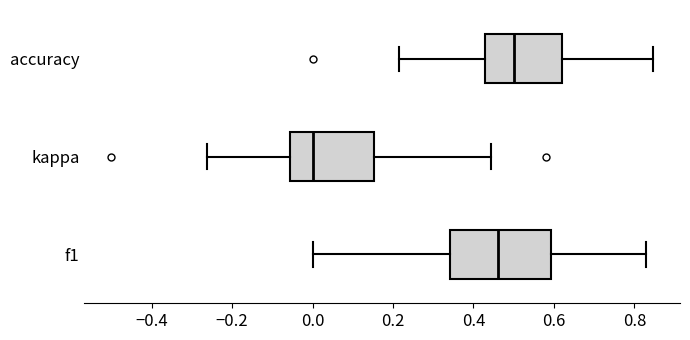

Reading bottom to top, transcribe this box plot: for each box, give where its median line is, the range the box spans, and where its two whiskers end, as read against the x-axis. The values are not printed on the chart, so give them approximately, as read against the axis.

f1: median 0.46, box 0.34 to 0.60, whiskers 0.00 to 0.82
kappa: median 0.00, box -0.06 to 0.16, whiskers -0.26 to 0.44
accuracy: median 0.50, box 0.42 to 0.62, whiskers 0.22 to 0.84